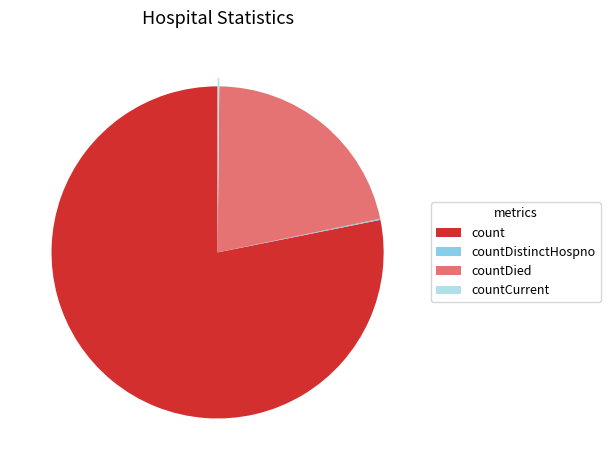

Is the sum of countDied and count greater than half?

Yes